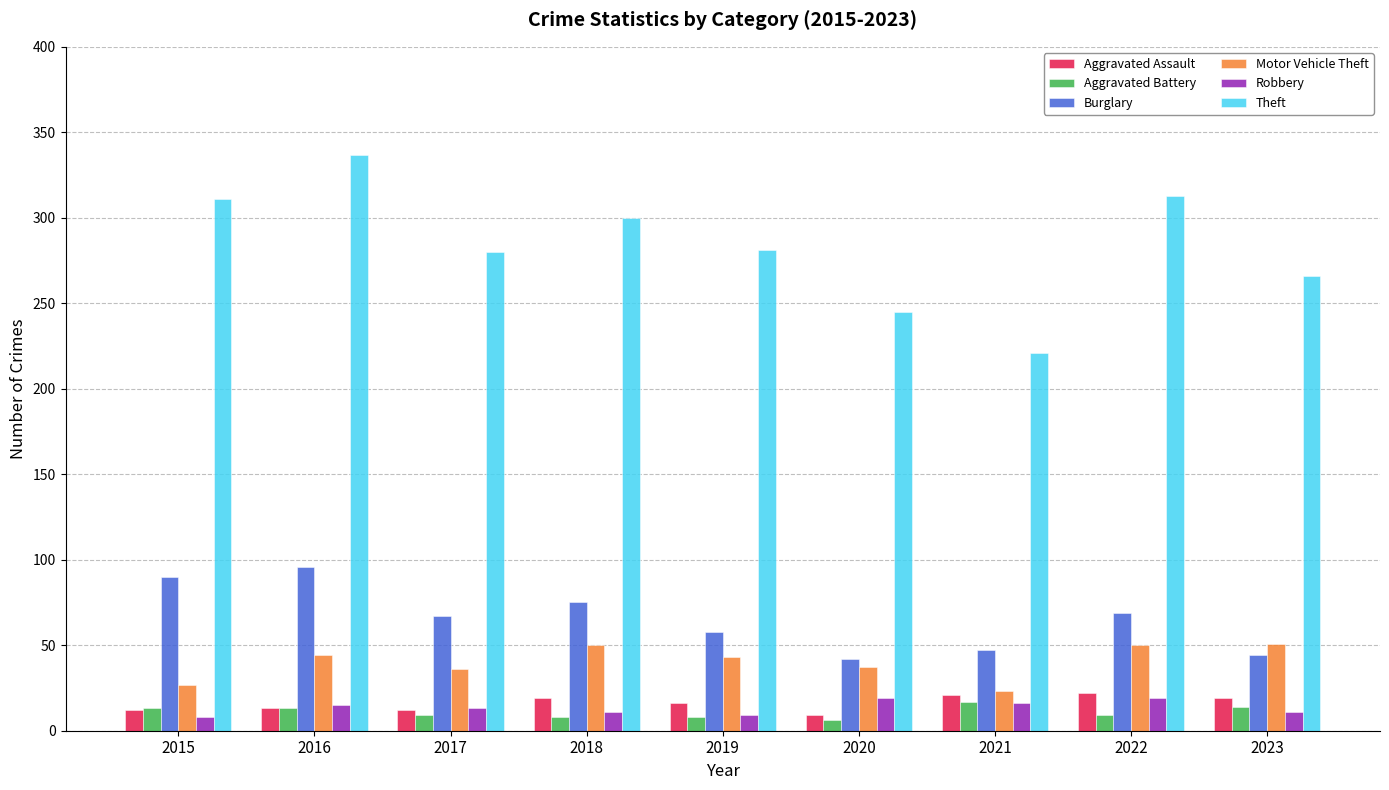

At how many categories does at least one series exceed 216?

9